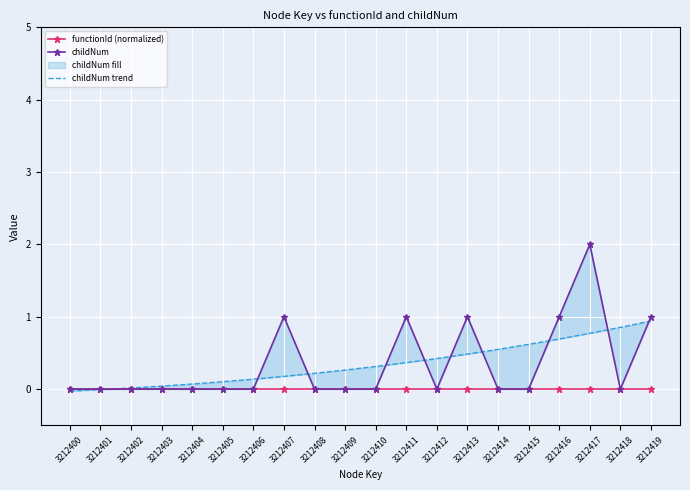

At which category does the chart reach its peak across all series?

3212417